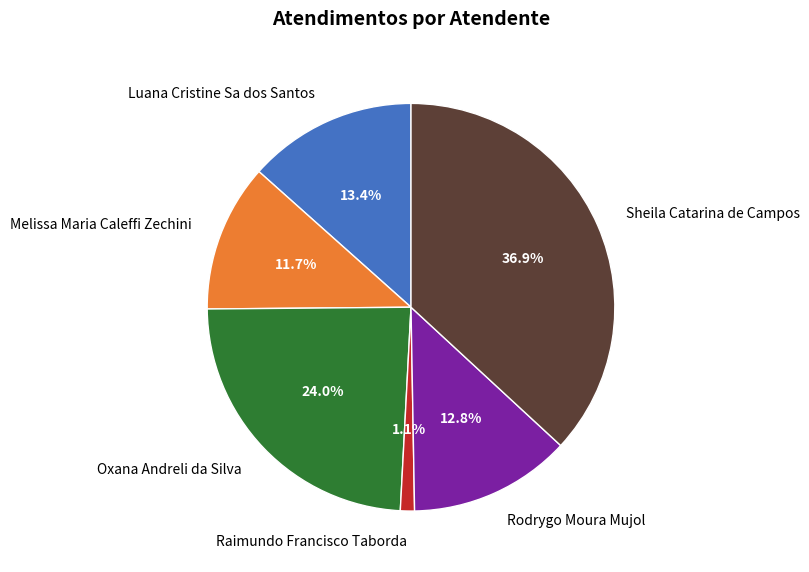

What is the smallest slice in the pie chart?

Raimundo Francisco Taborda